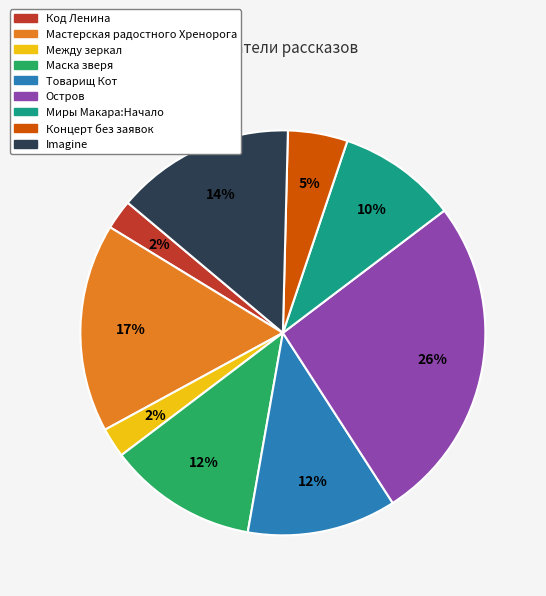

How many segments does this pie chart have?

9